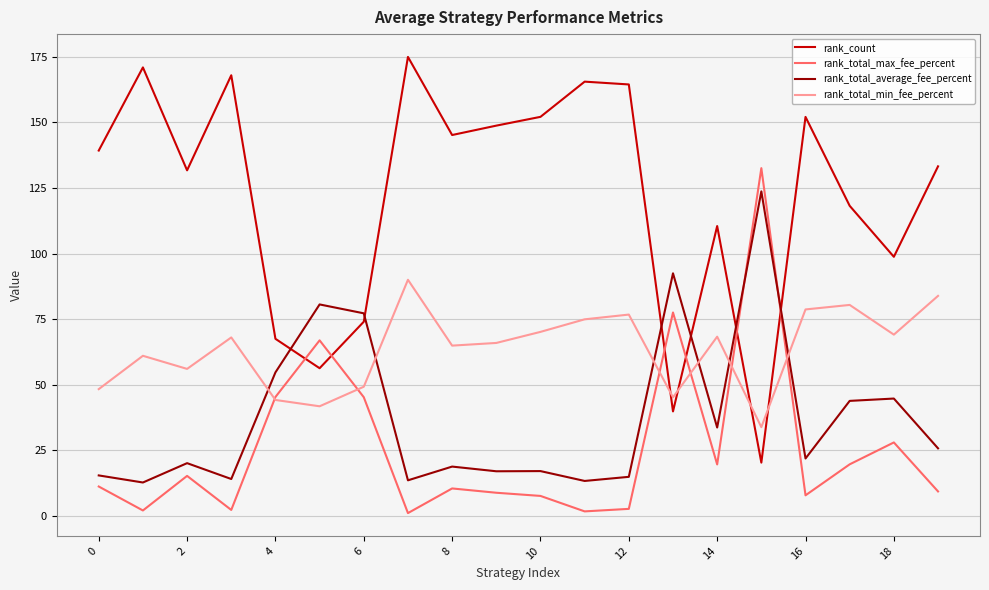

Is this an area chart (filled region under the line)?

No